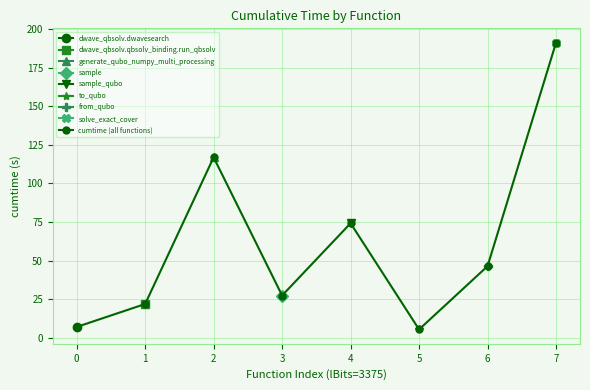

How many lines are shown in the chart?

1